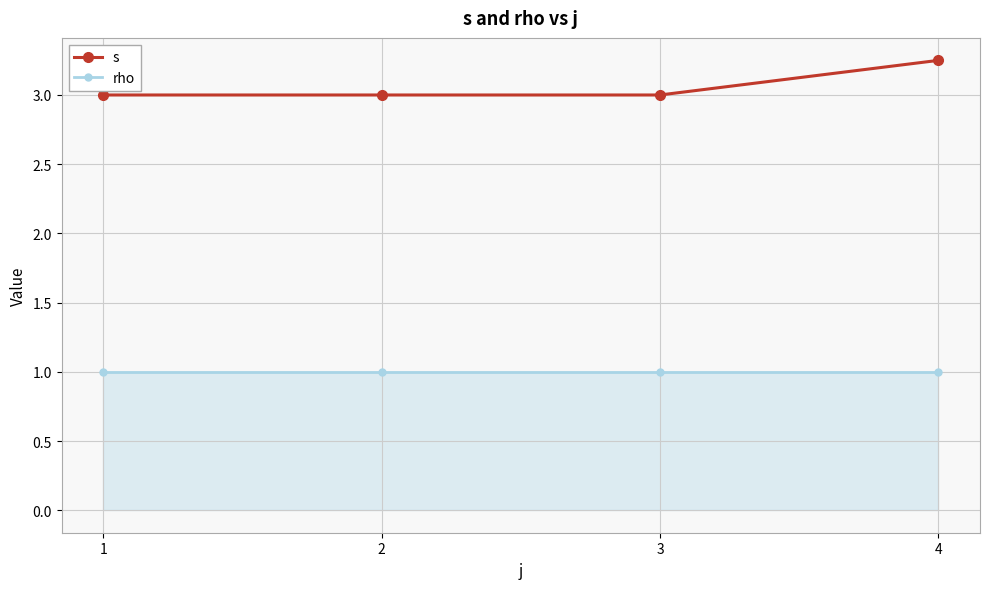

The value of rho at 3 is 1.0. True or false?

True